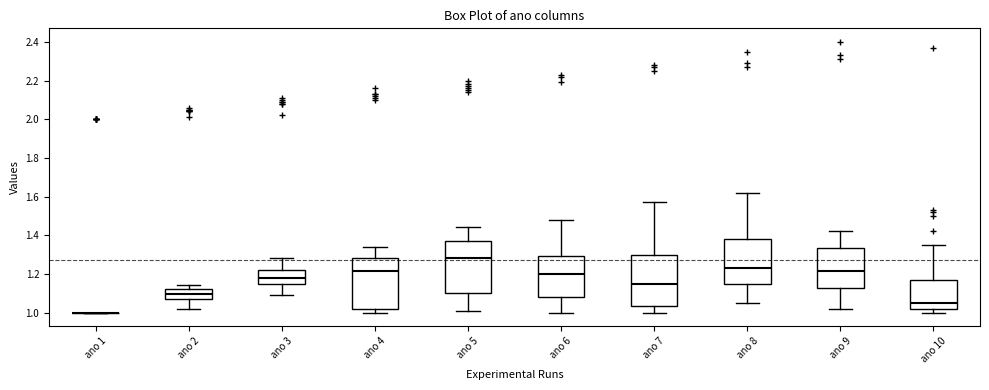

Where is the lower edge of the box for ano 6 on the y-axis? The values are not printed on the chart, so give them approximately, as read against the axis.

1.08